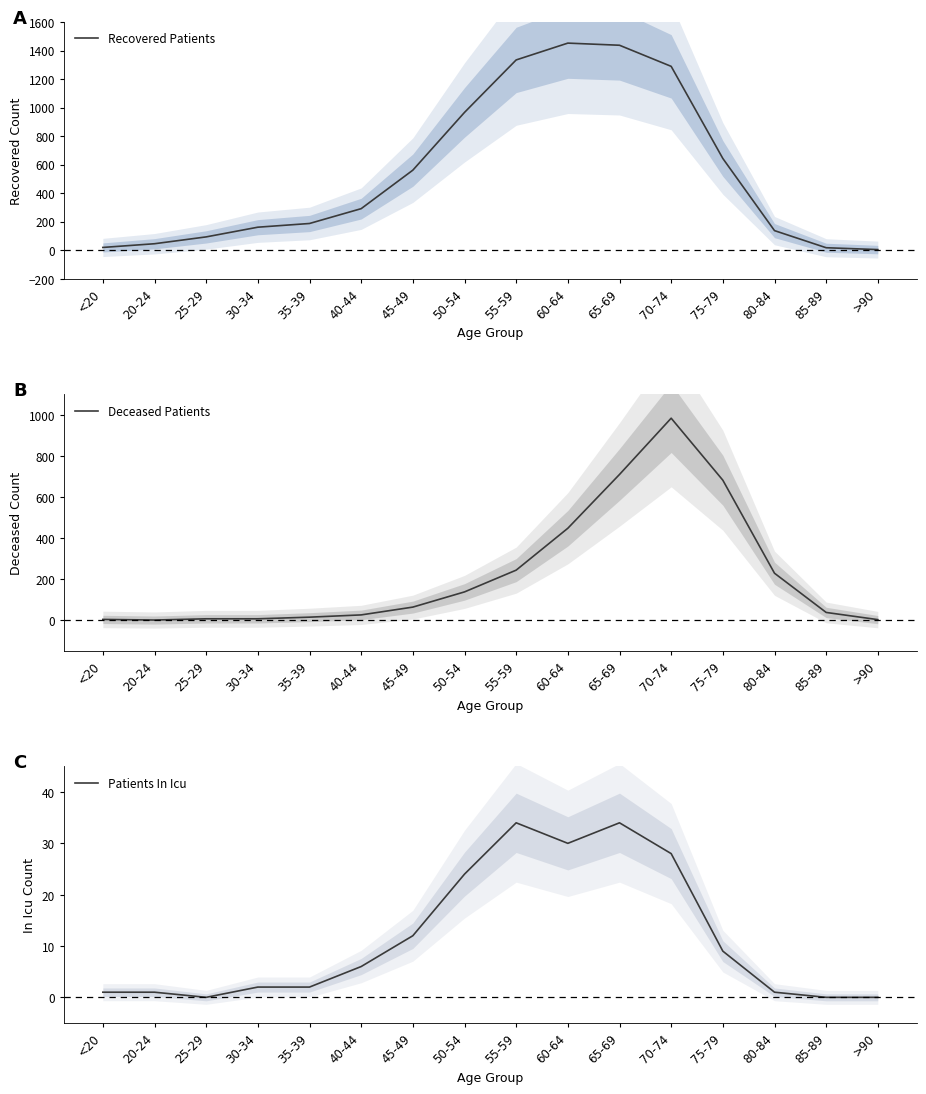

What is the difference between the maximum and minimum values in the Deceased Patients series?

983